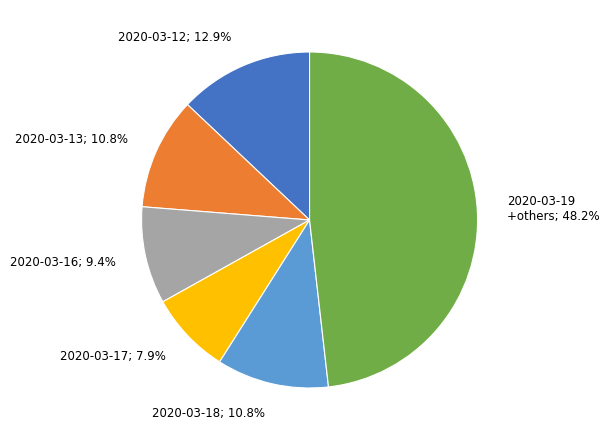

Does any single category account for the majority?

No